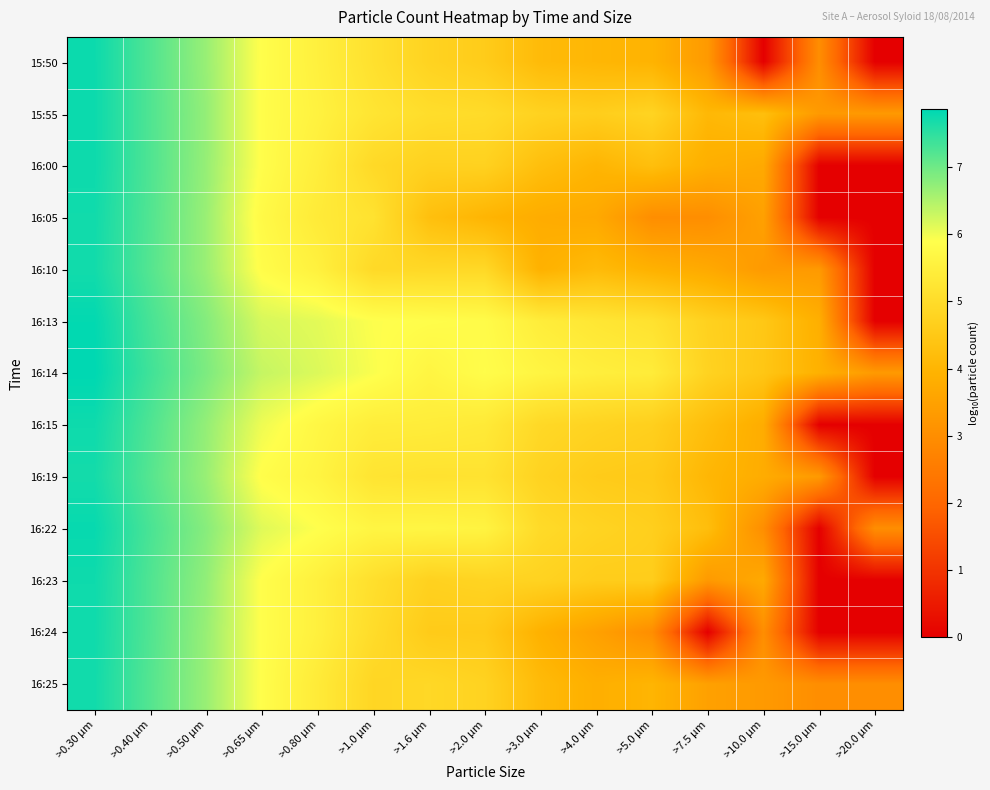

What is the total value across all series at >15.0 µm?

23.7